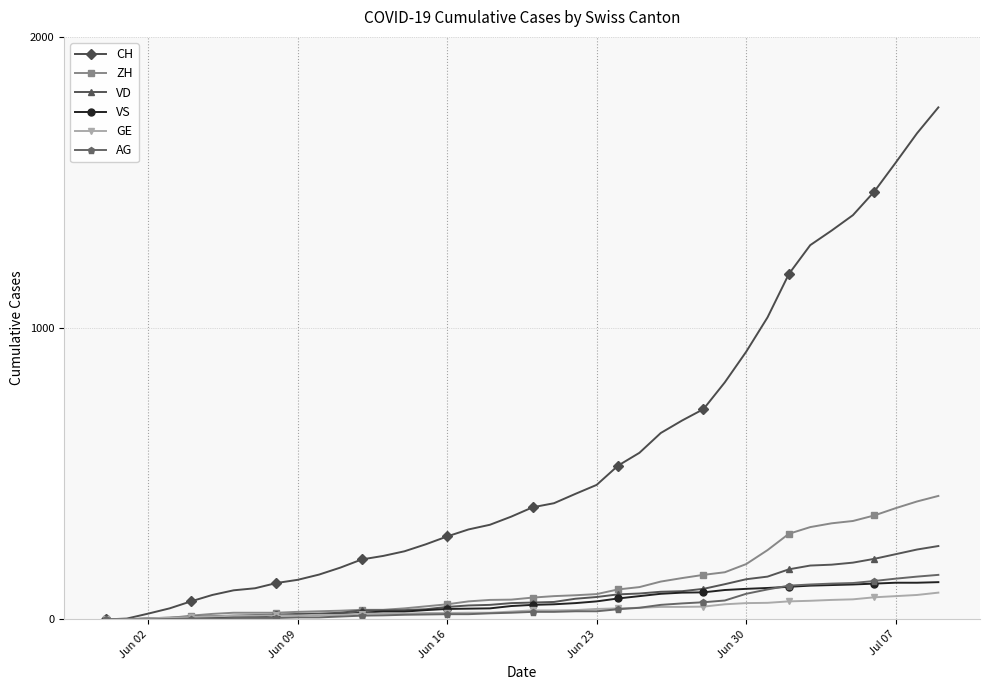

What is the maximum value shown in the chart?

1758